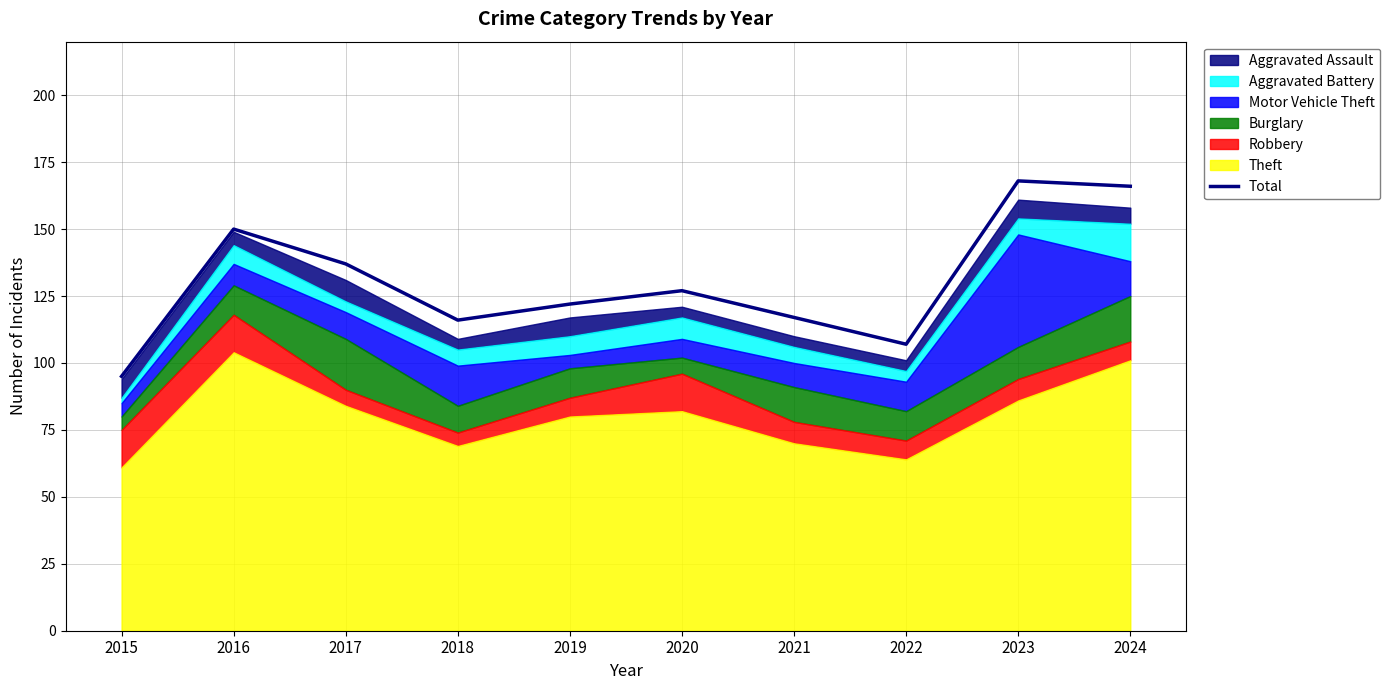

At which category does the data reach its first local peak?

2016